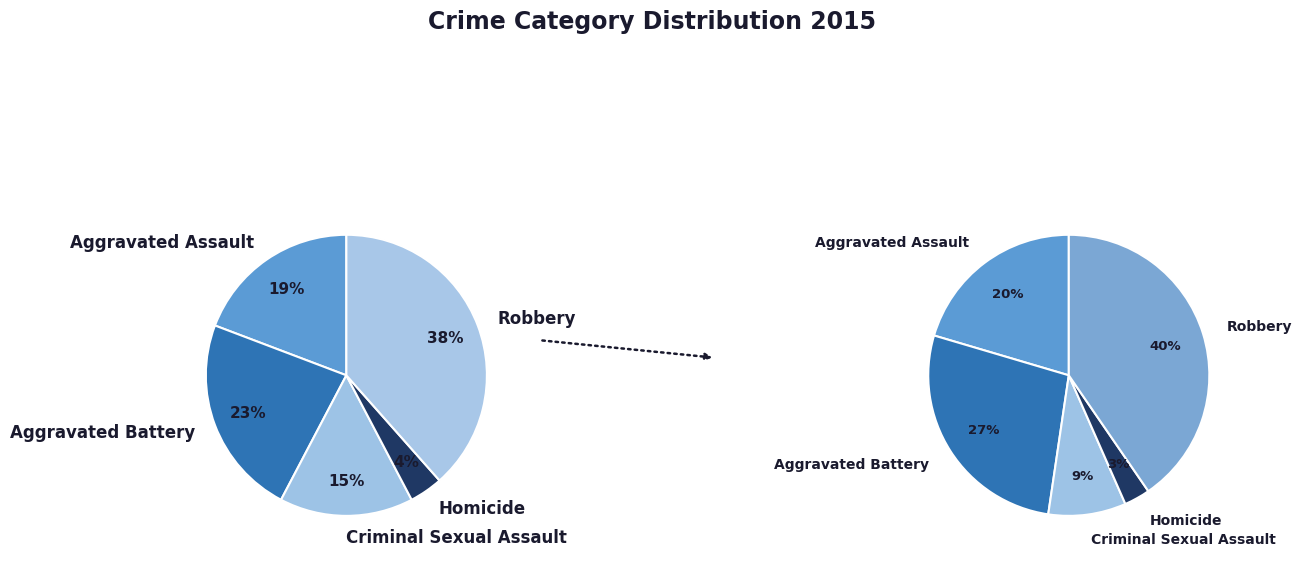

To the nearest percent, what is the average slice percentage?

20%